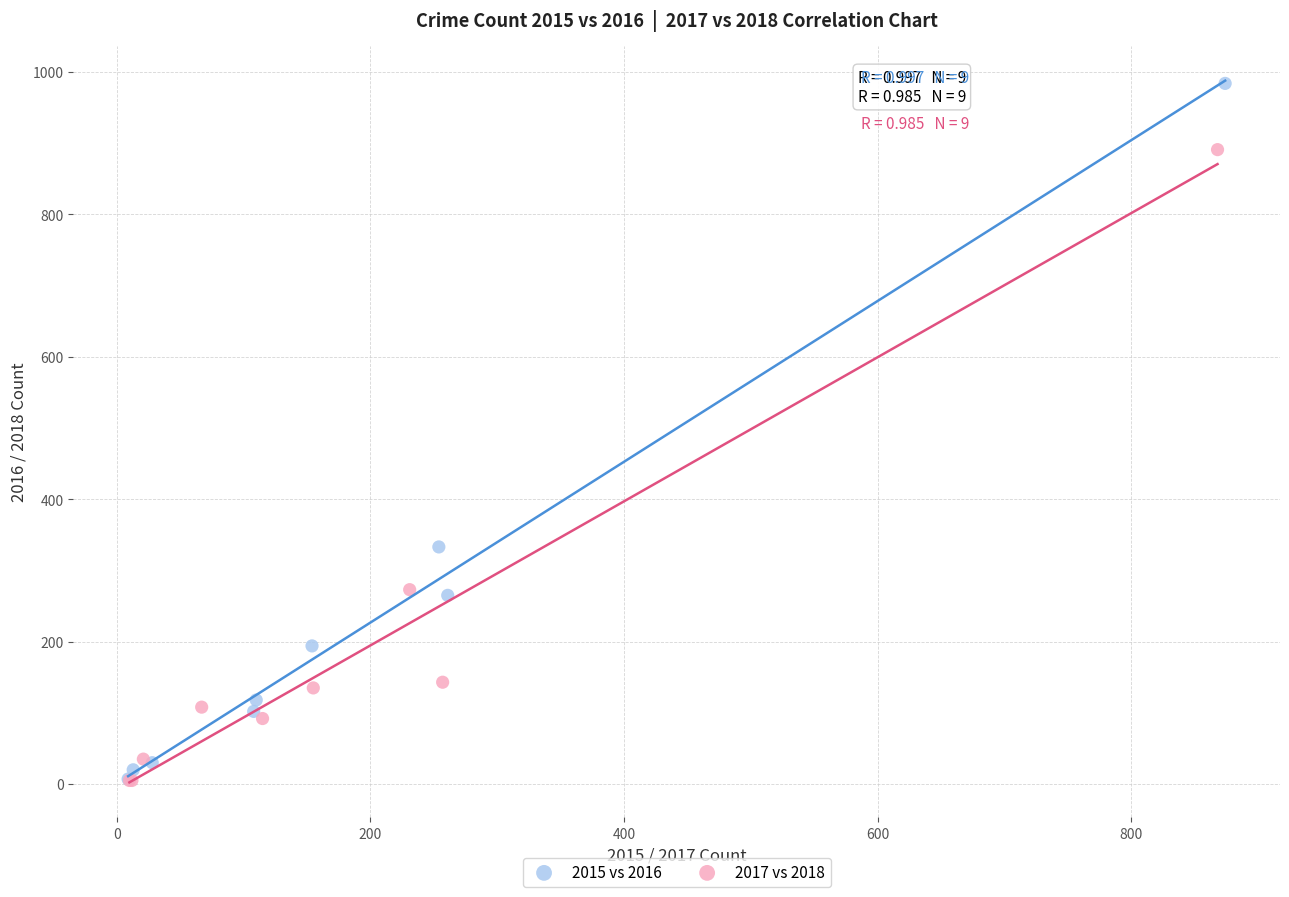

Which series contains the highest Y value?

2015 vs 2016